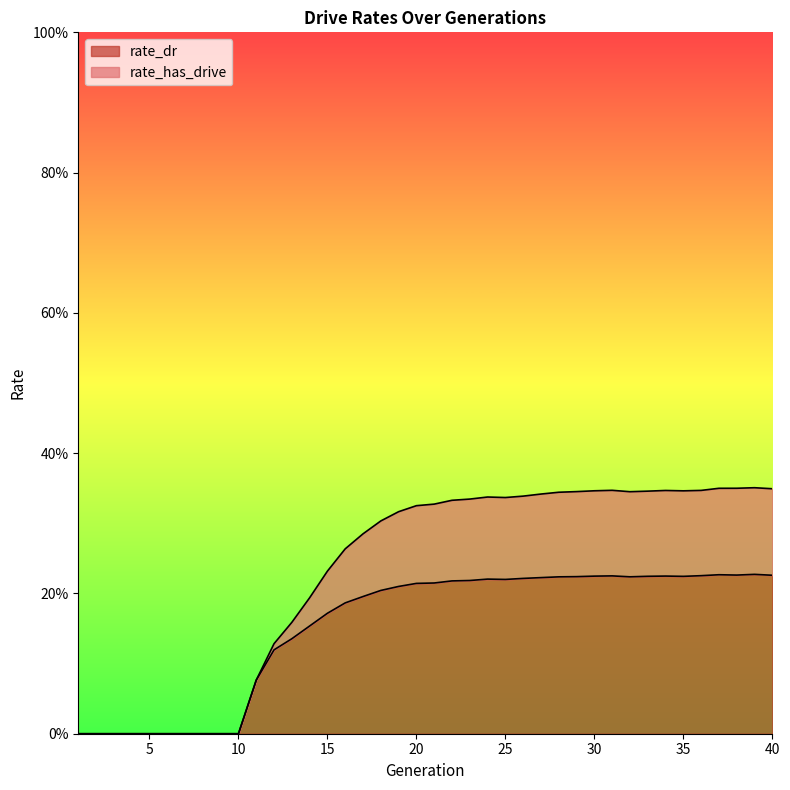

Which category has the lowest value in the rate_dr series?

1